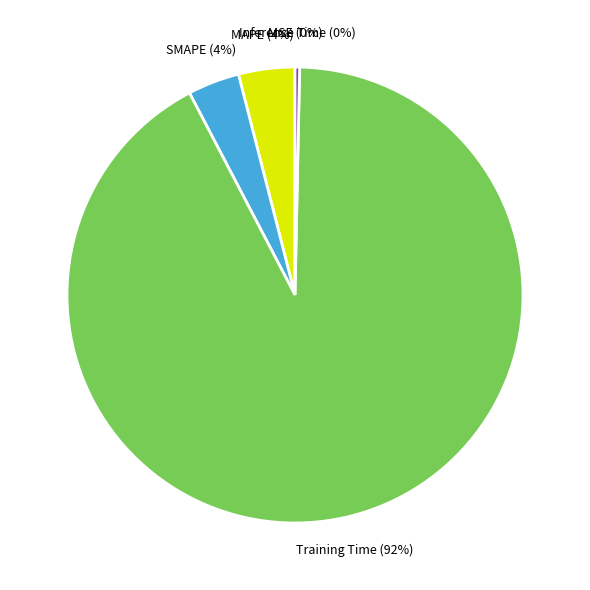

Combined, do MAPE and SMAPE account for over 50%?

No